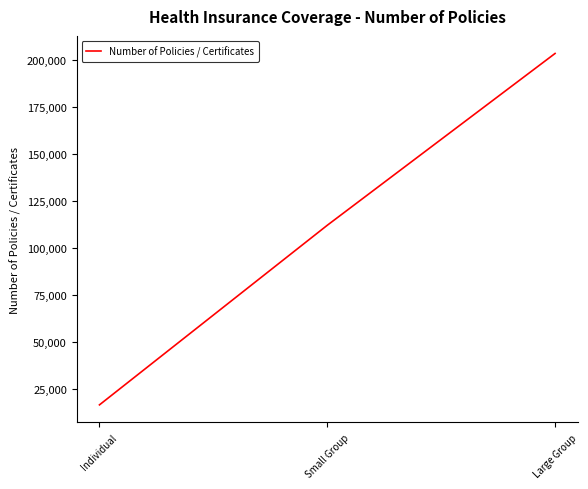

Where is the data nearest to the value 110178?

Small Group